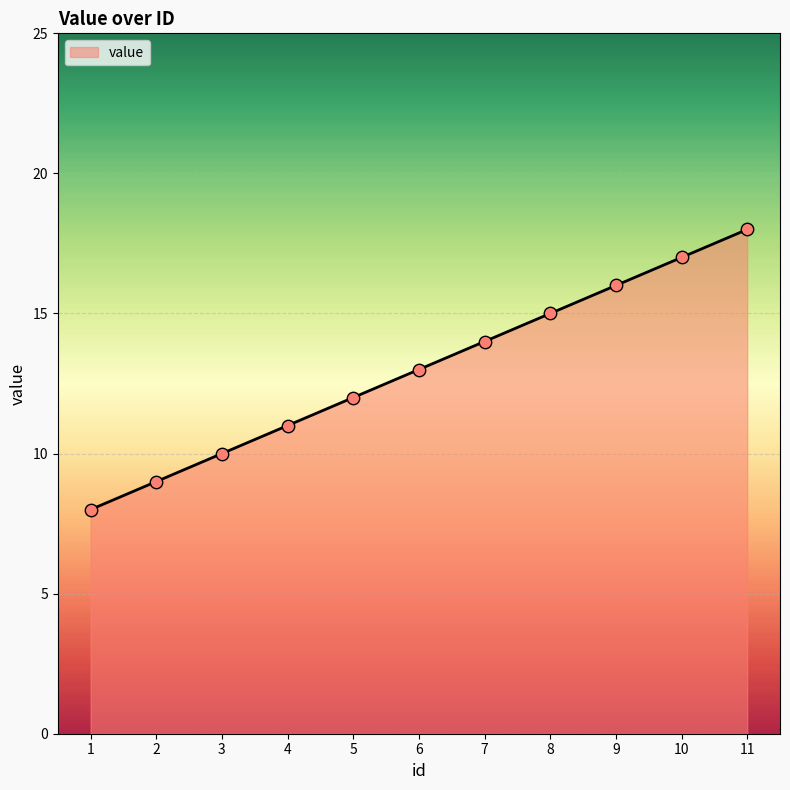

Between 3 and 2, which is larger?

3